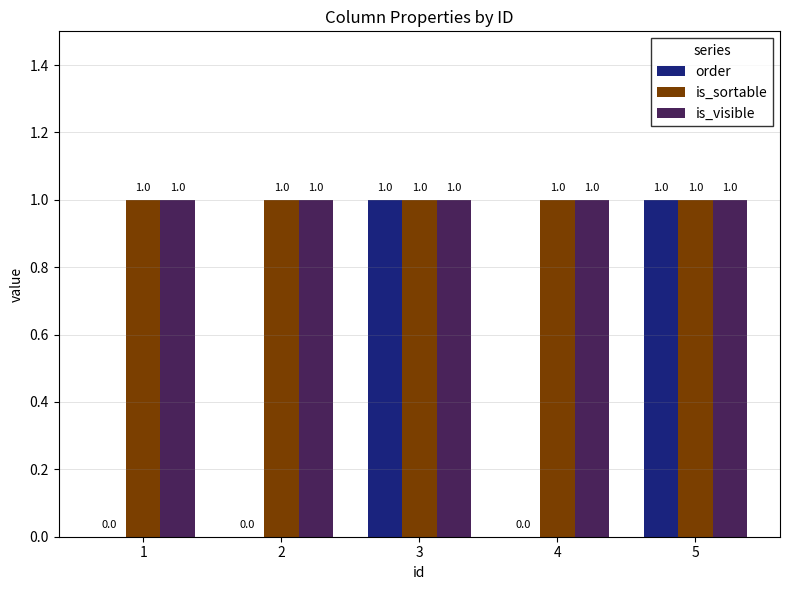

Are the bars horizontal?

No